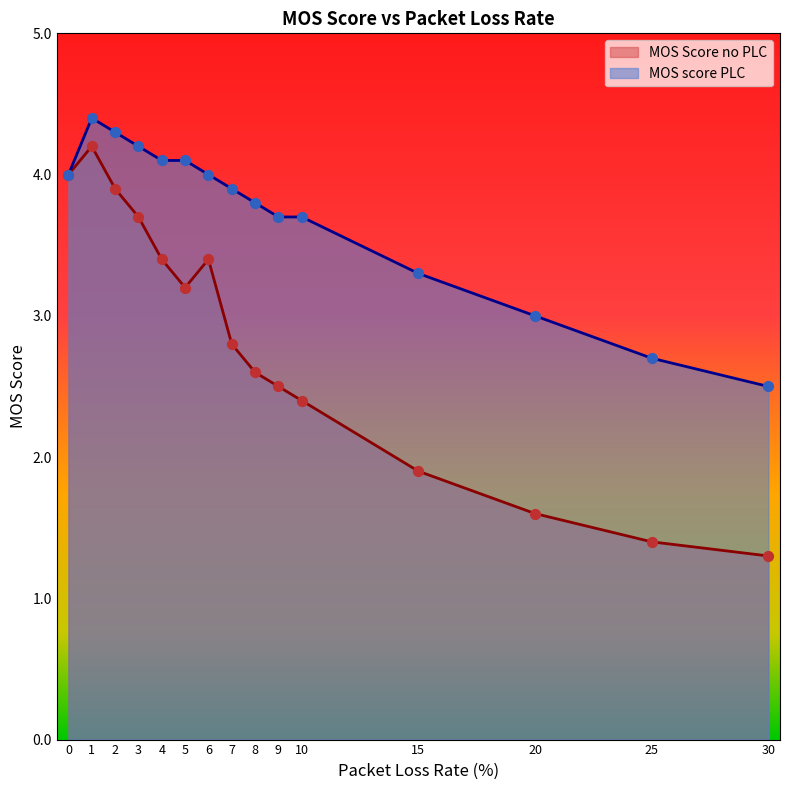

At which category is the sum across all series the highest?

1